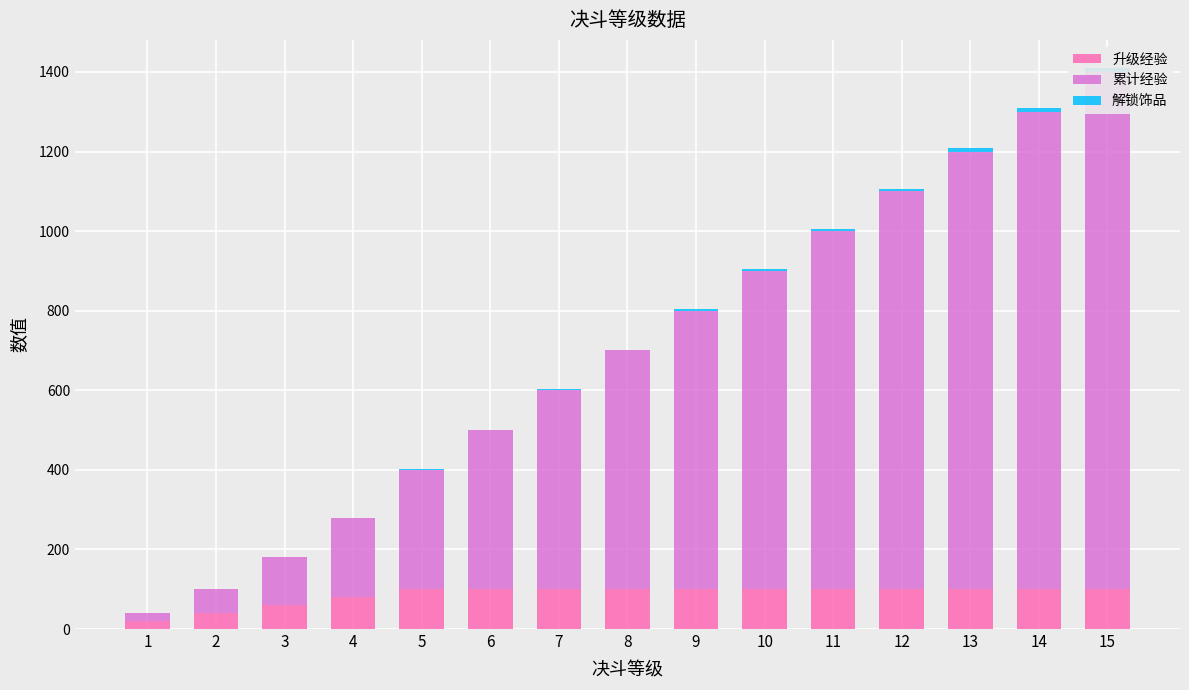

The value of 累计经验 at 15 is 2167. True or false?

False